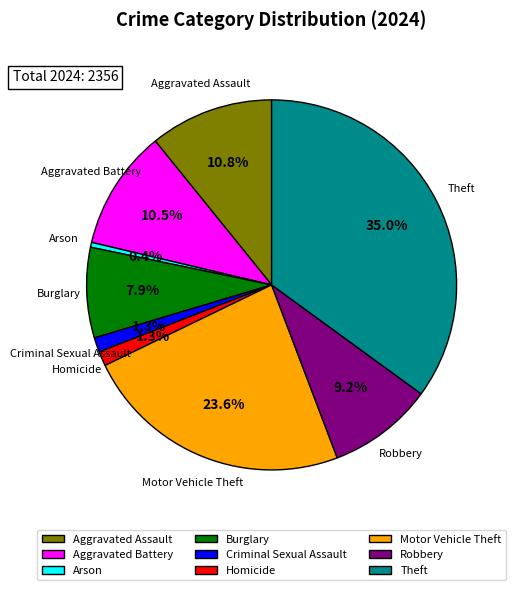

To the nearest percent, what percentage of the pie is Aggravated Assault?

11%